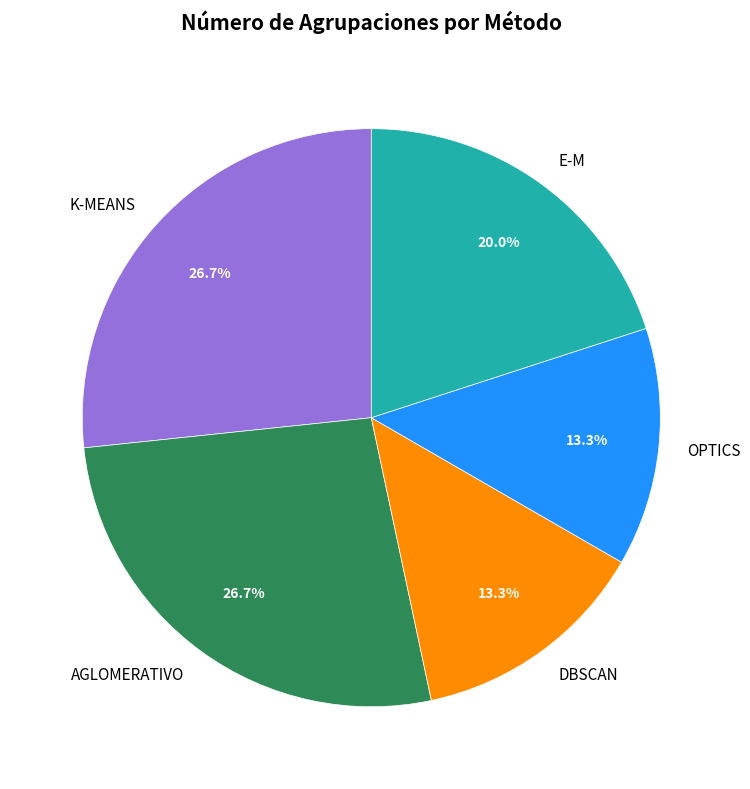

Combined, do AGLOMERATIVO and OPTICS account for over 50%?

No